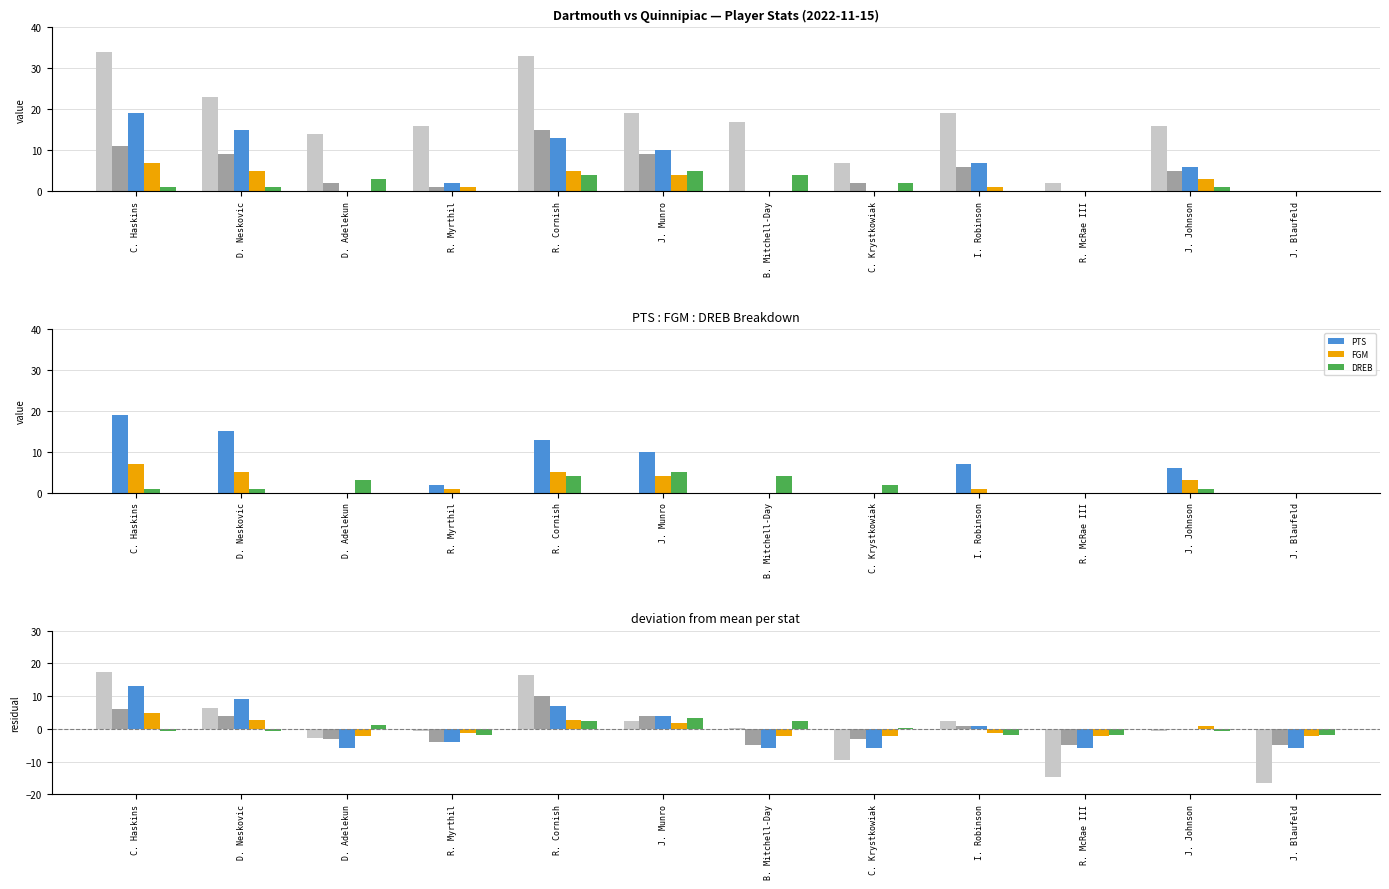

What is the difference between the FGA values at C. Haskins and R. McRae III?

11.0